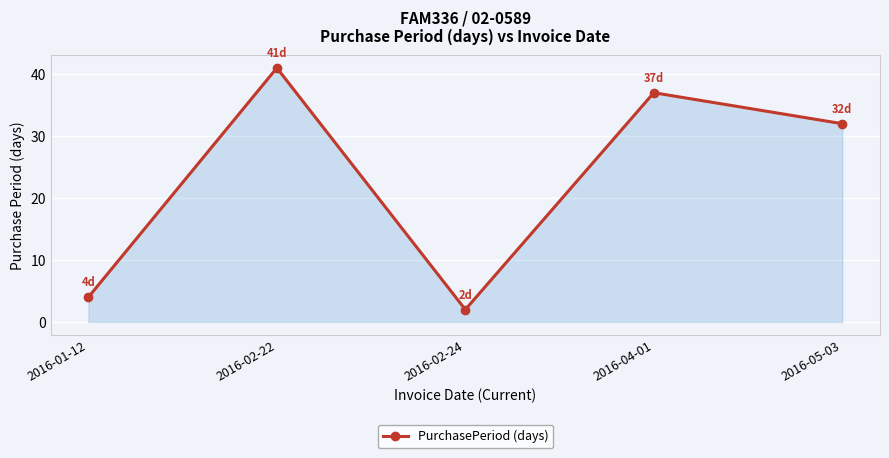

What position from the left is 2016-01-12?

1